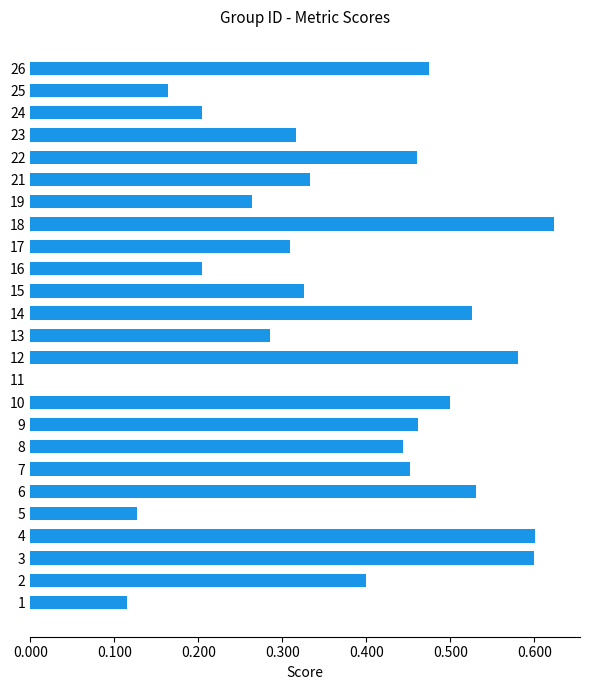

Which label corresponds to the largest value in the chart?

18